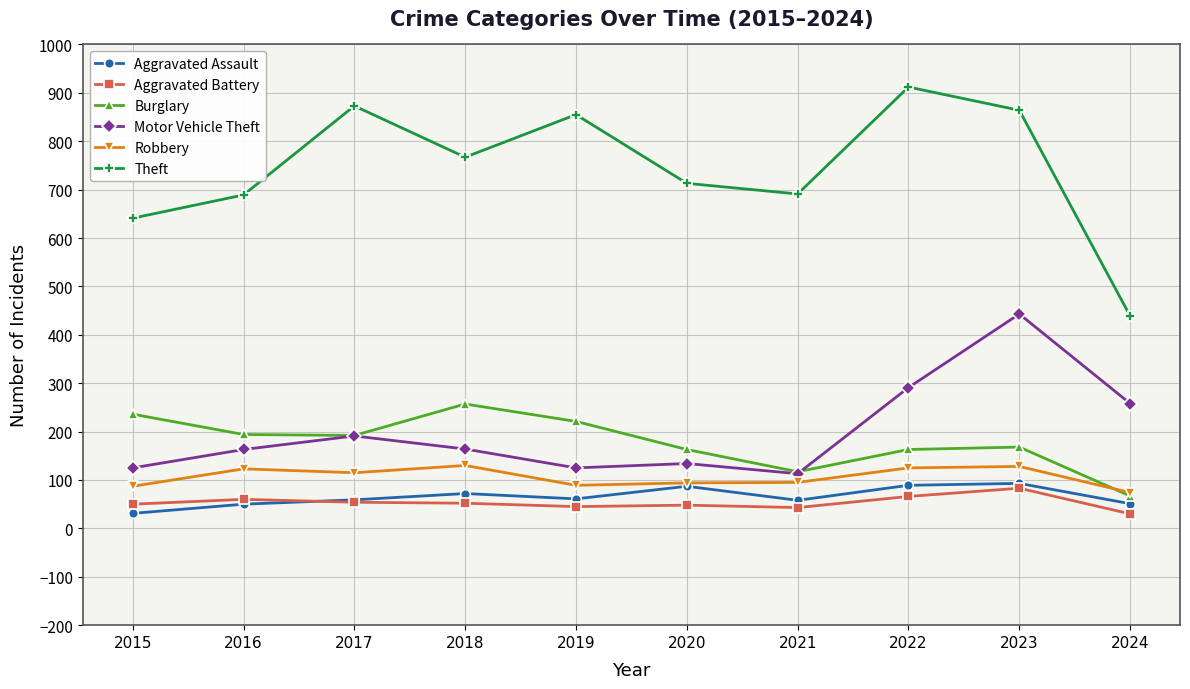

Which series has the widest spread of values?

Theft